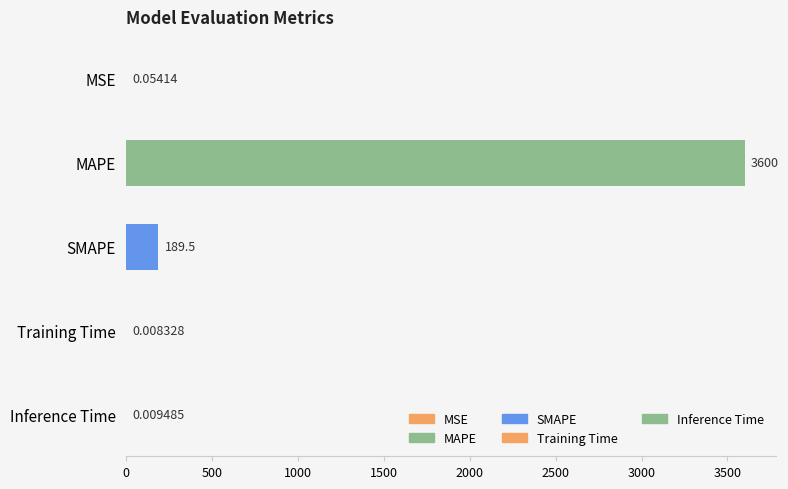

What is the sum of the values at MAPE and SMAPE?

3789.5